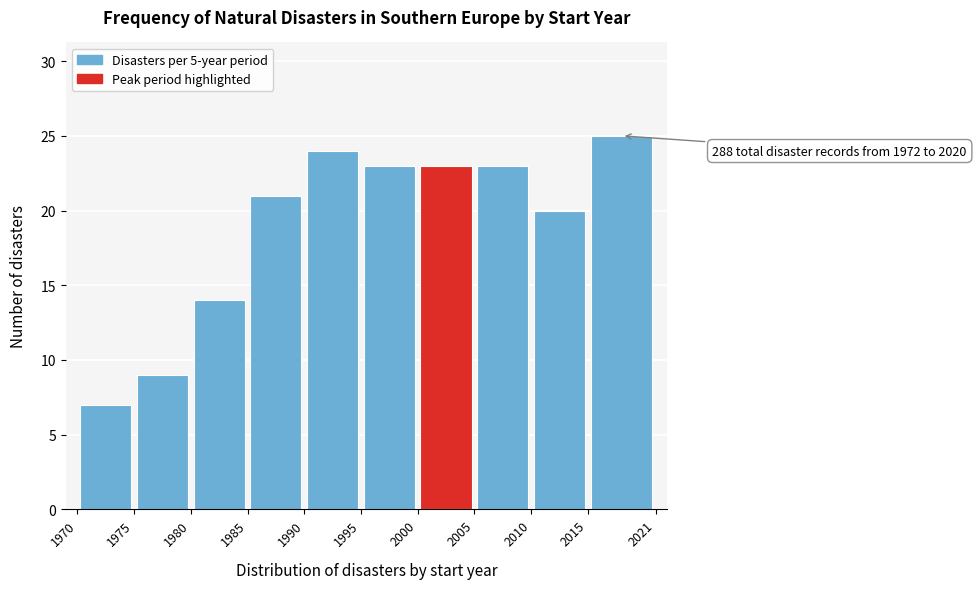

Over which range of the x-axis is the bar tallest?

2015 to 2021